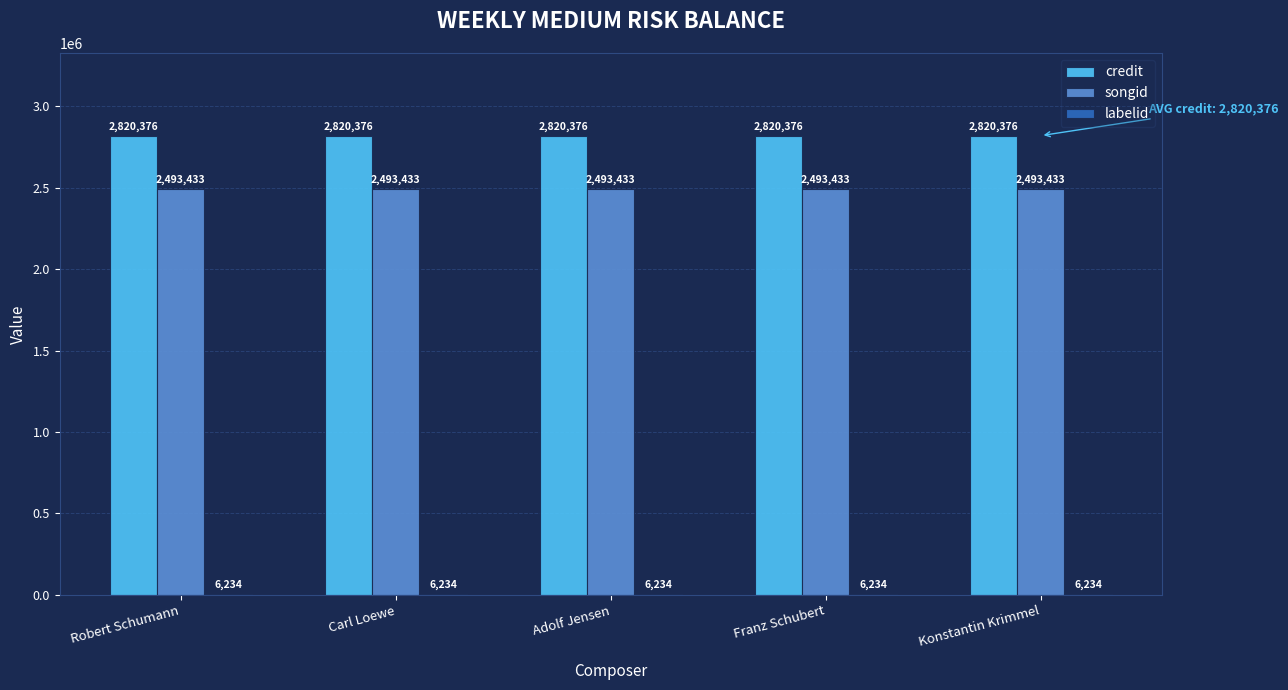

Which series has the largest total across all categories?

credit